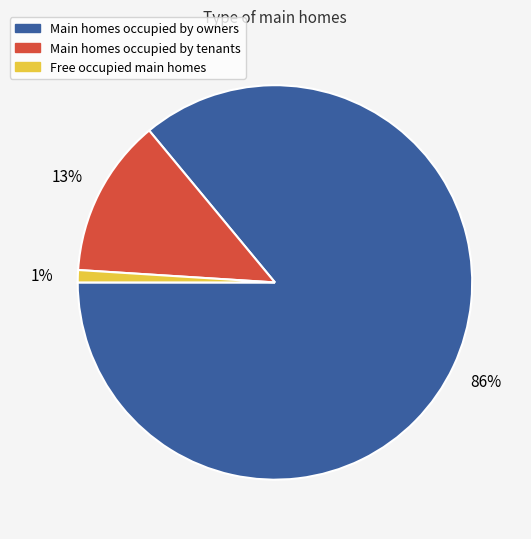

To the nearest percent, what is the difference between the largest and smallest slice percentages?

85%